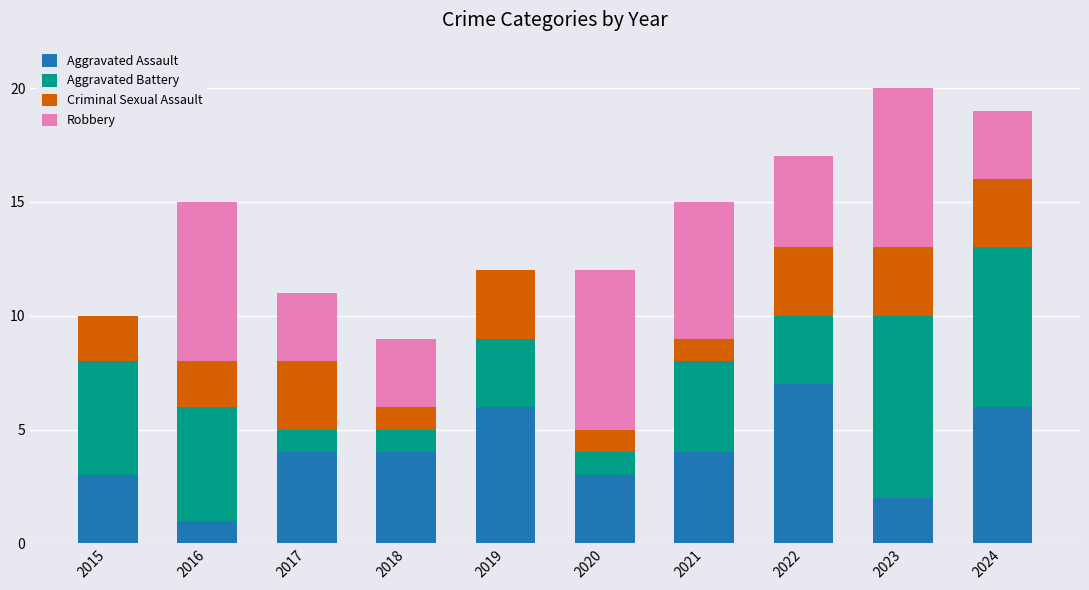

Count the number of data series in this chart.

4